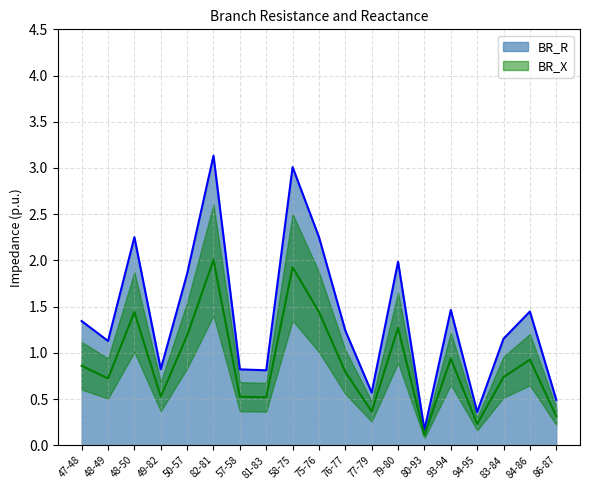

True or false: BR_R and BR_X intersect in this chart.

False